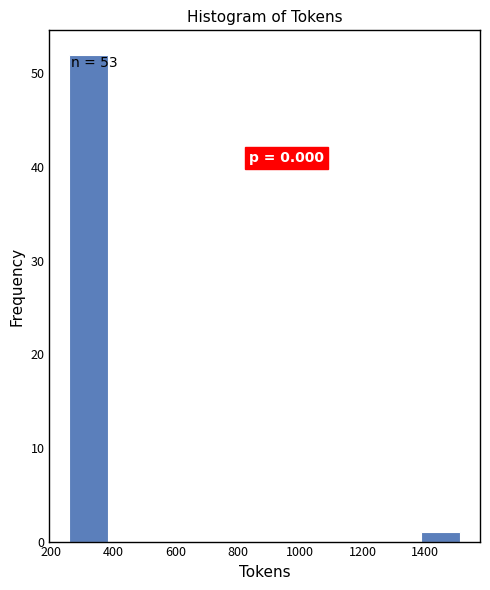

Over which range of the x-axis is the bar tallest?

260 to 380